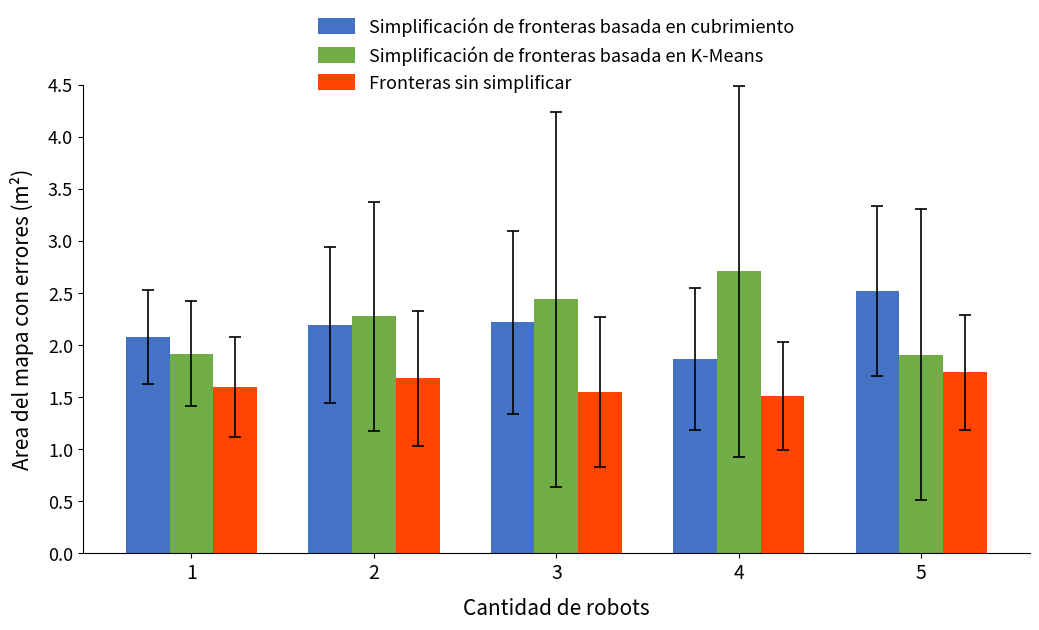

What is the sum of the Fronteras sin simplificar values at 2 and 4?

3.2